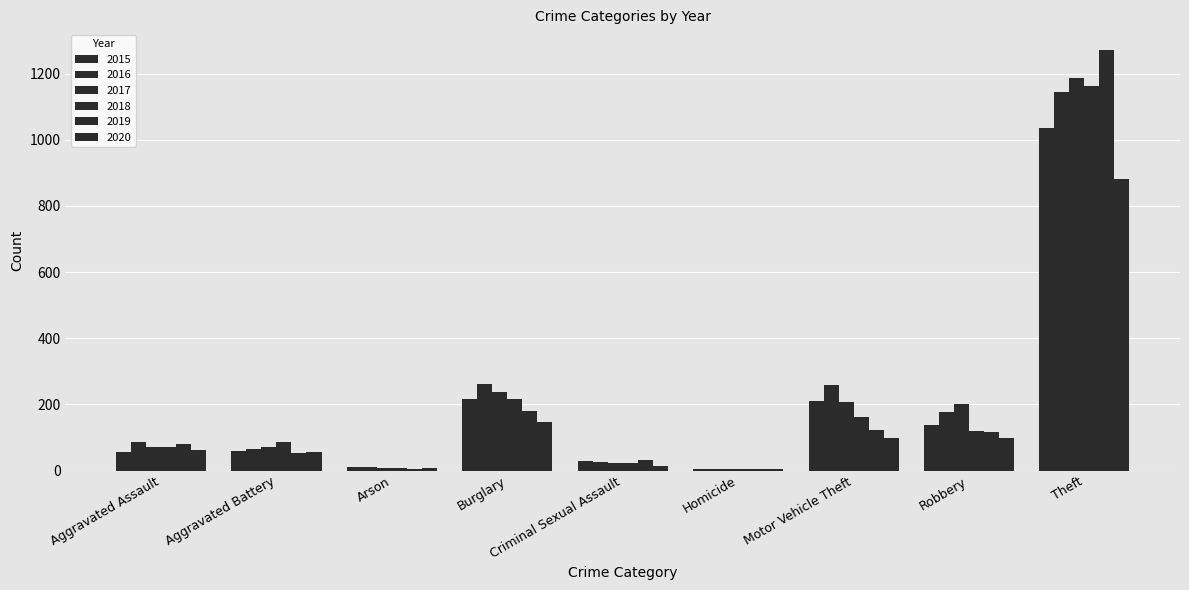

Which label corresponds to the smallest value in the chart?

Homicide